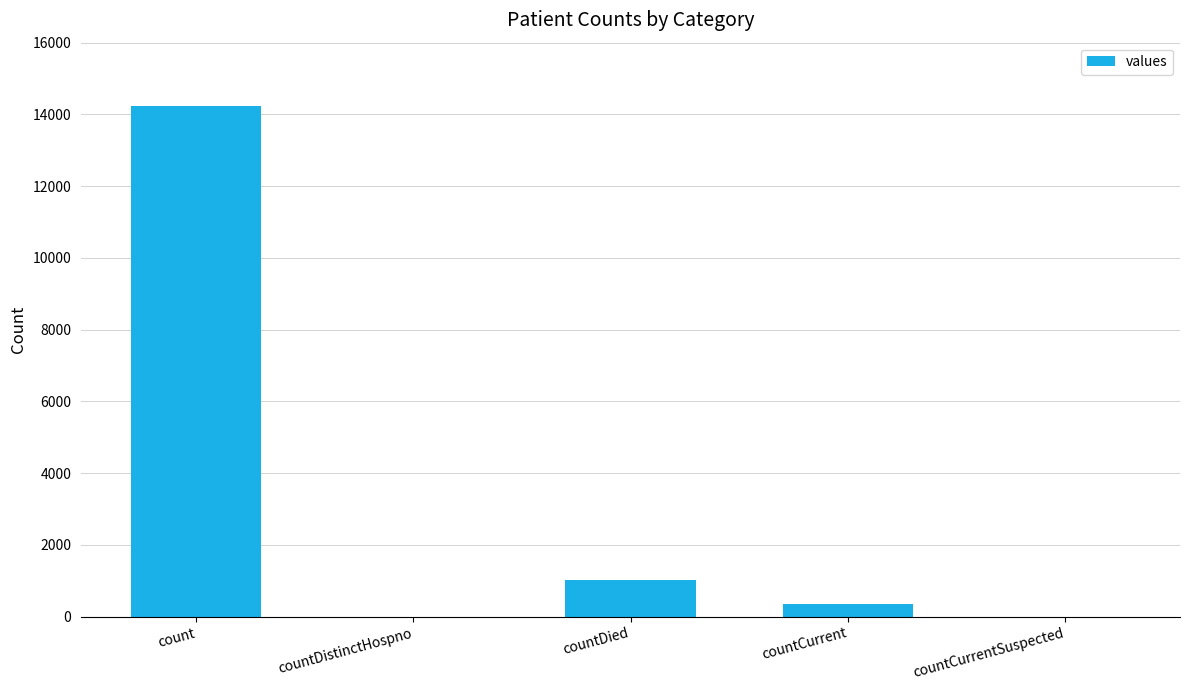

True or false: the data shows 0 at countCurrentSuspected.

True